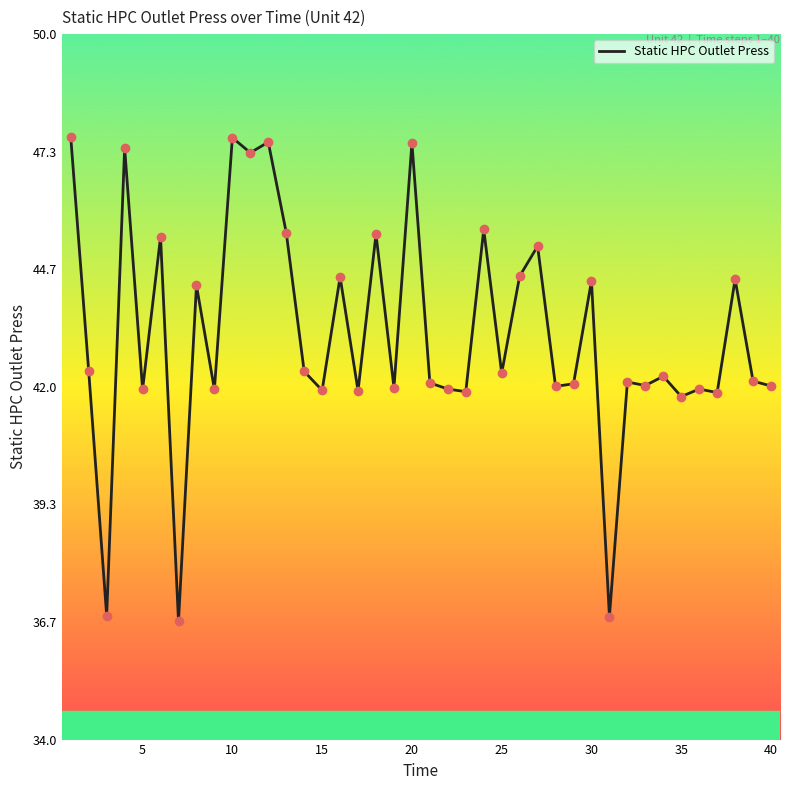

What is the difference between the maximum and minimum values?

11.0